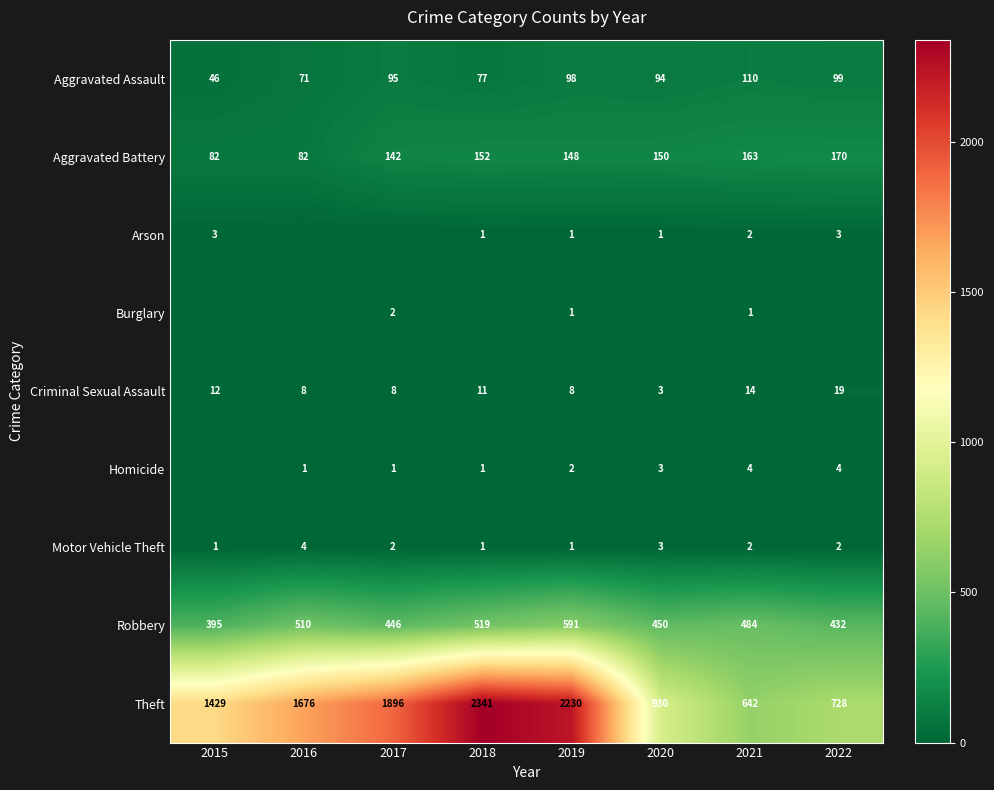

What is the difference between the second highest and second lowest values in the Theft series?

1502